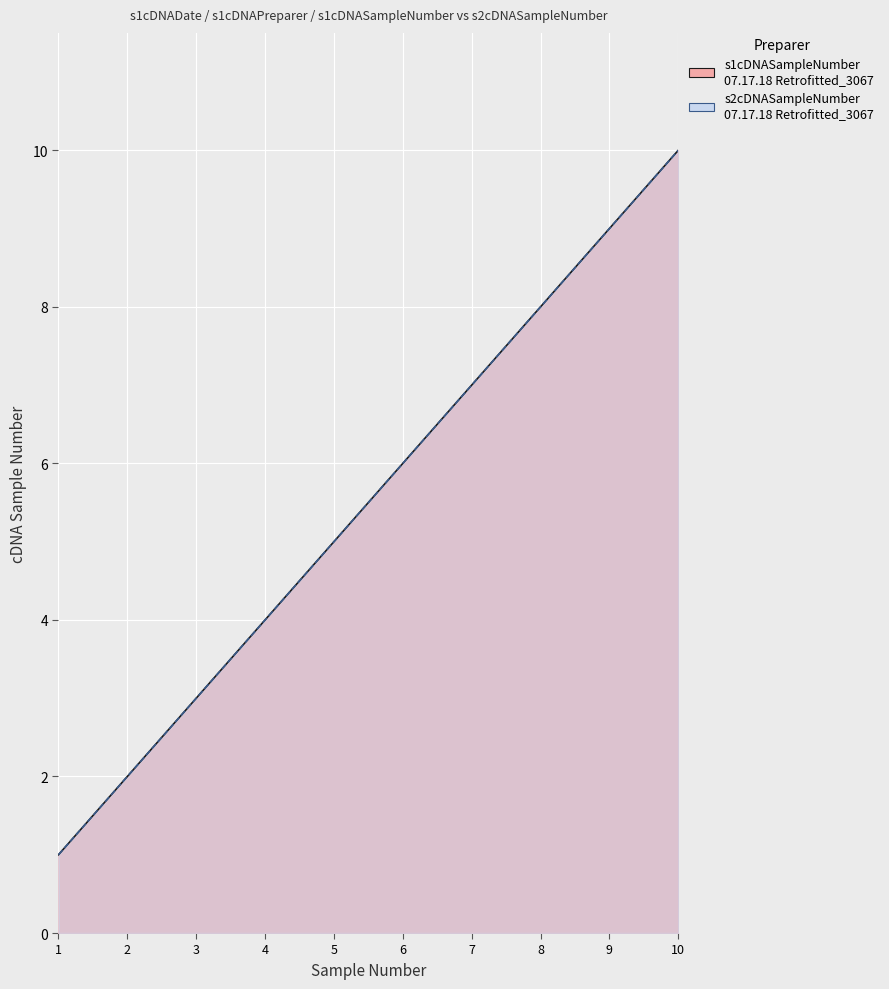

What is the sum of all s2cDNASampleNumber values?

55